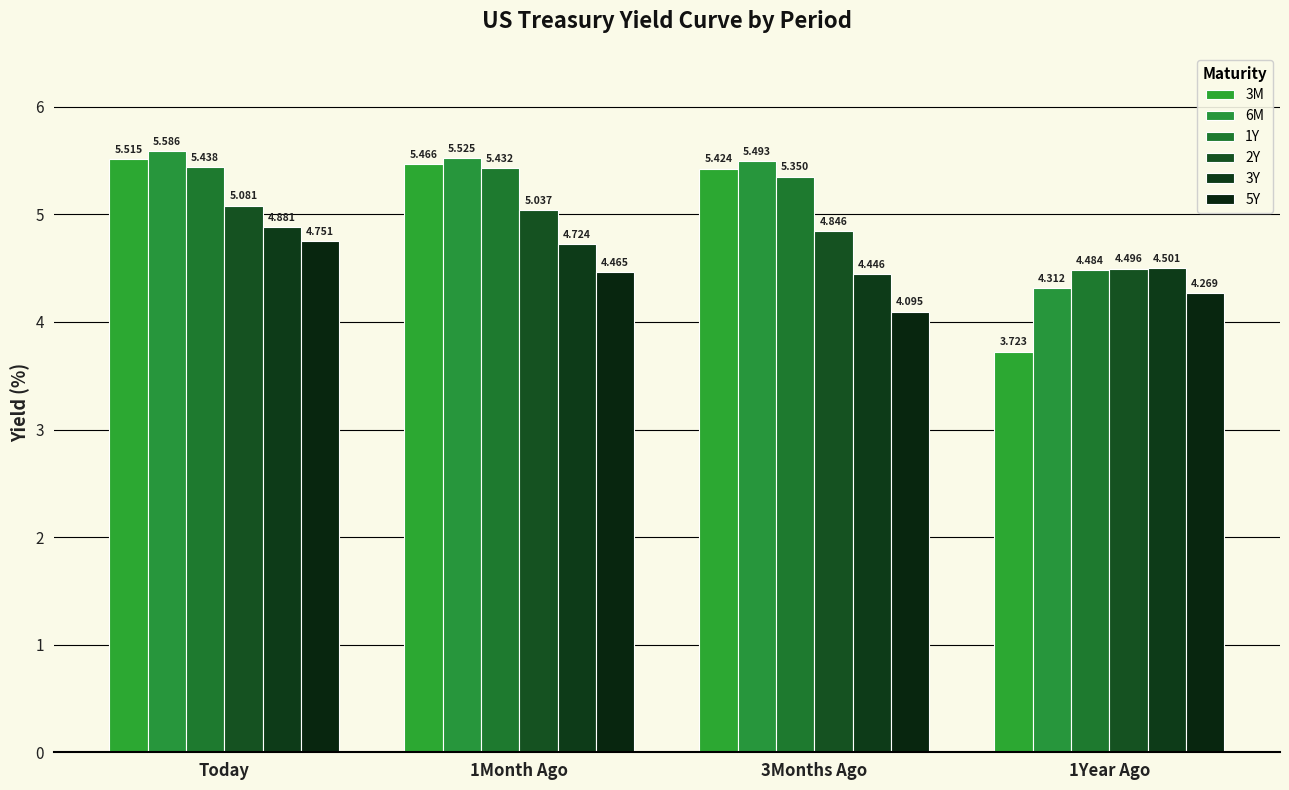

Which category has the highest value in the 5Y series?

Today